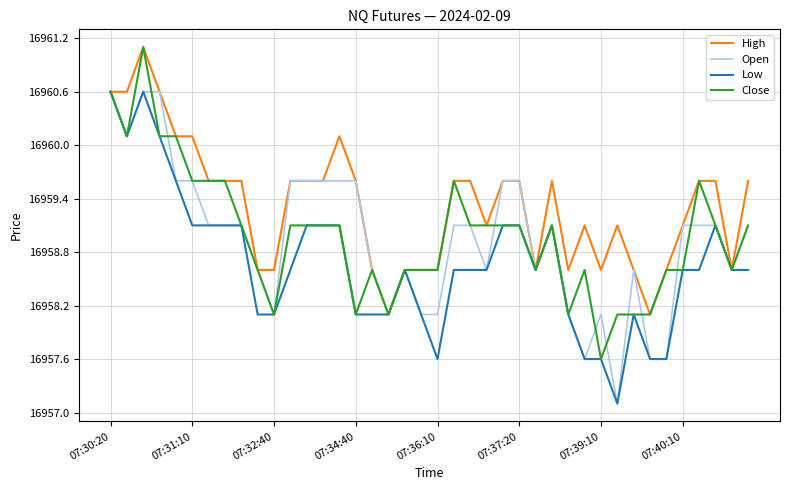

What is the highest value of the High series?

16961.1